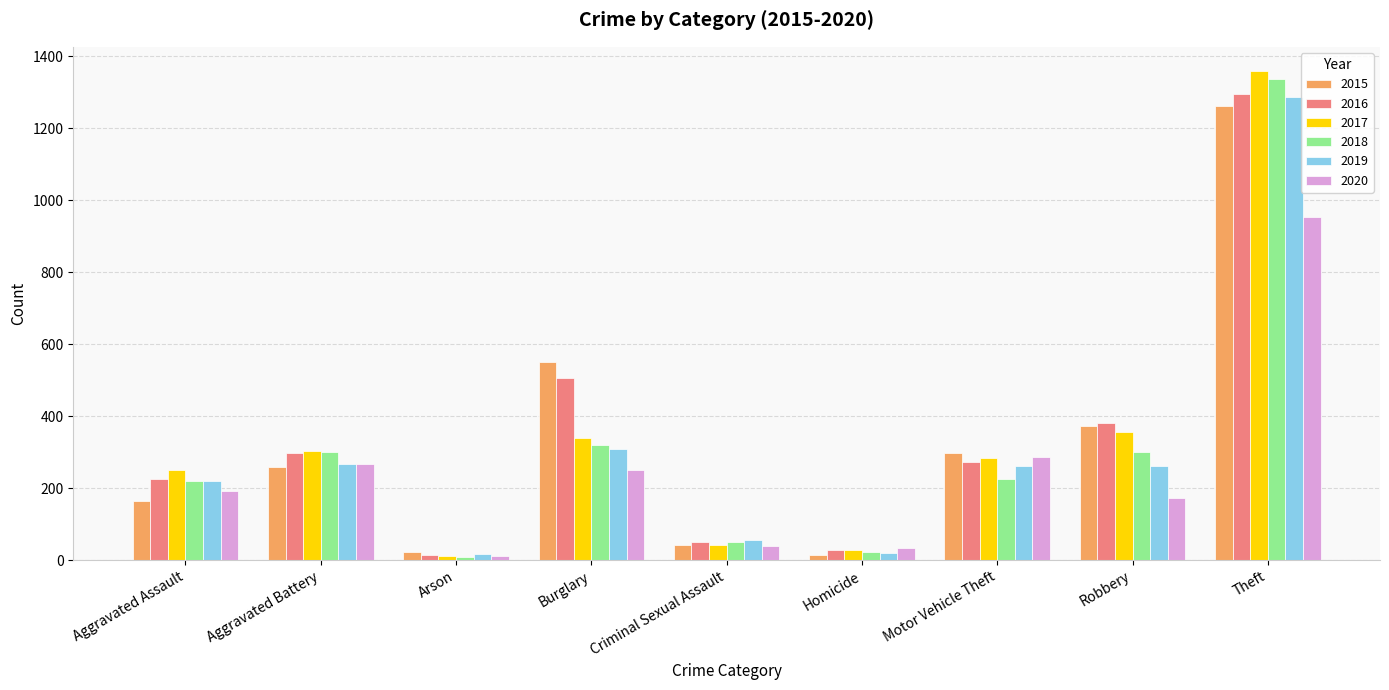

The value of 2018 at Aggravated Assault is 92. True or false?

False